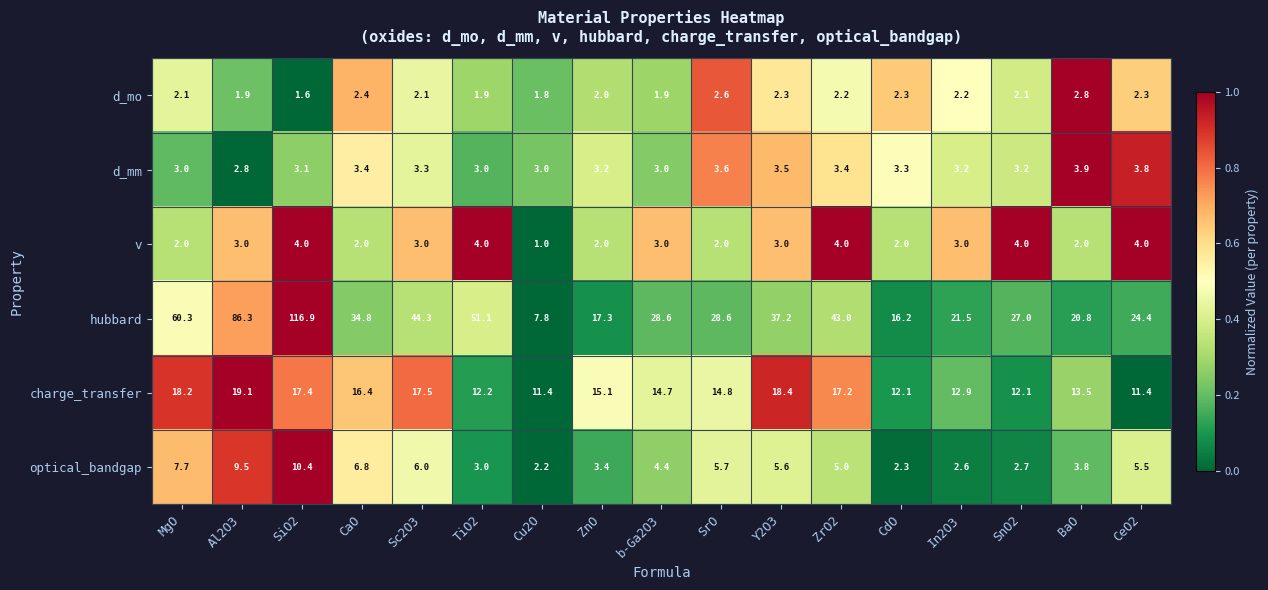

At which label is d_mo closest to 2?

ZnO